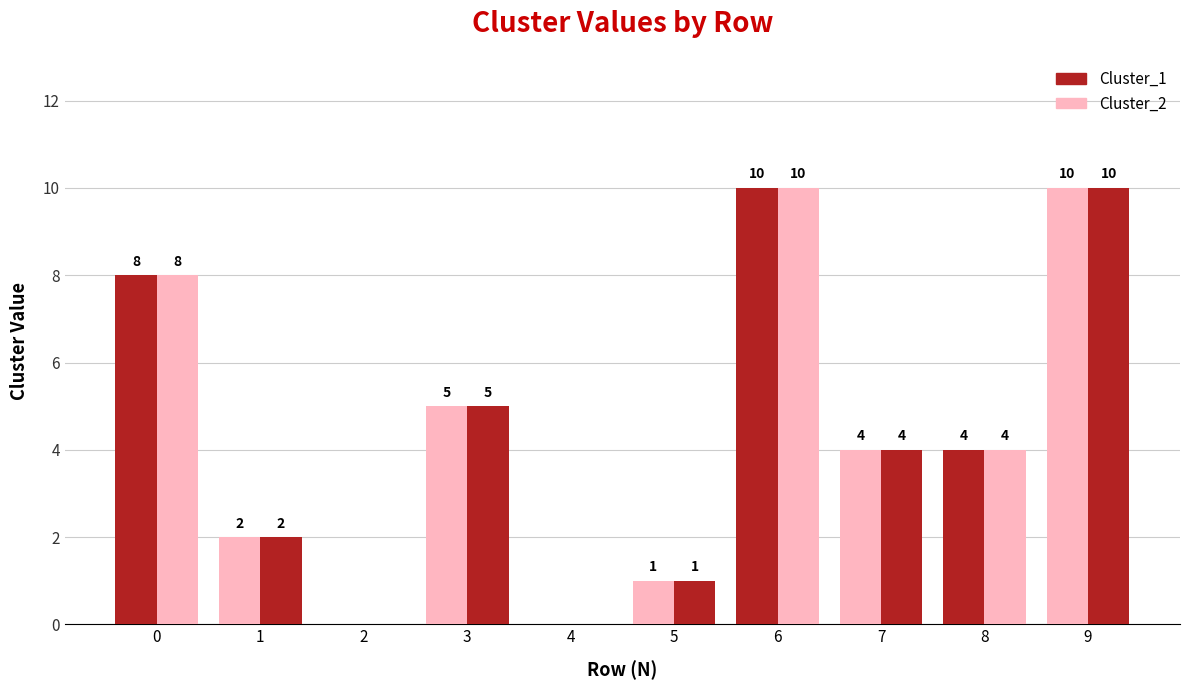

Reading right to left, transcribe all the data shown in this chart.

Cluster_1: 10	4	4	10	1	0	5	0	2	8
Cluster_2: 10	4	4	10	1	0	5	0	2	8